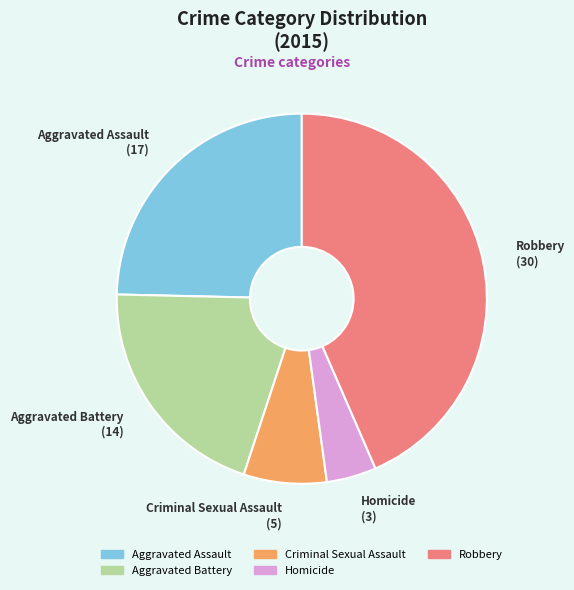

Which slice is the largest?

Robbery